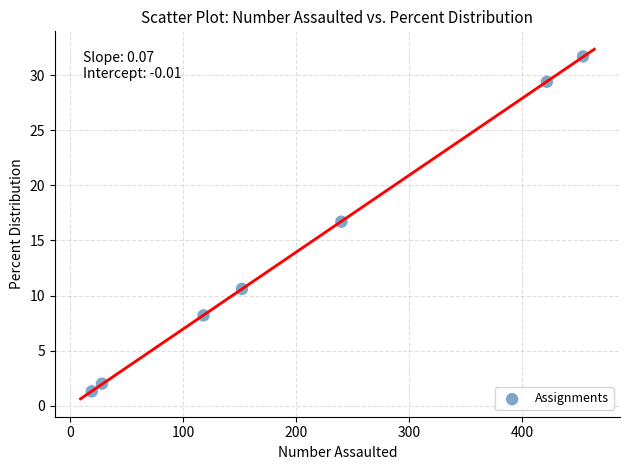

What Y value in the scatter plot is closest to 16?

16.7